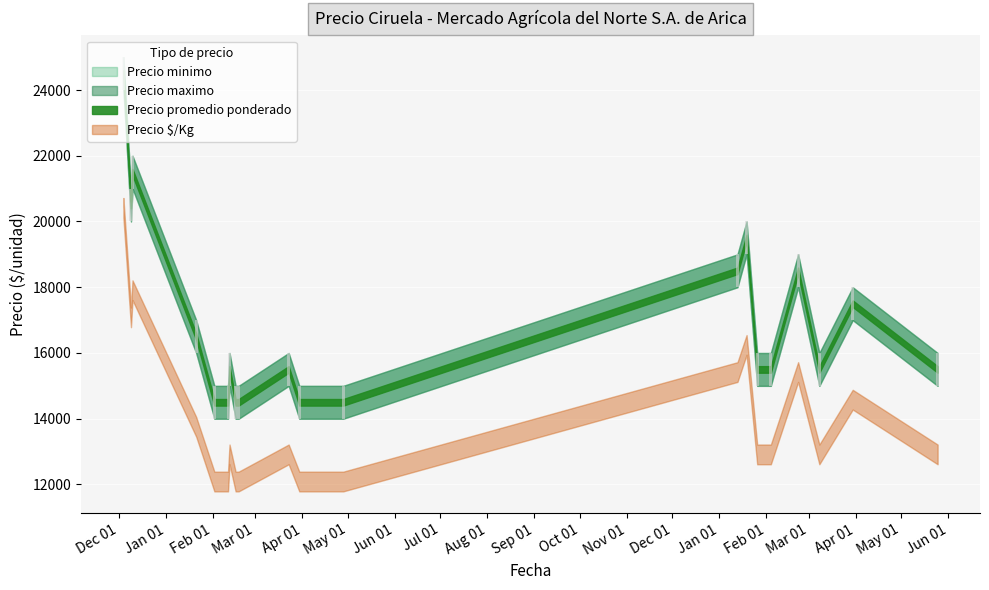

List the series in order of their peak value, lowest first.

Precio $/Kg, Precio minimo, Precio promedio ponderado, Precio maximo